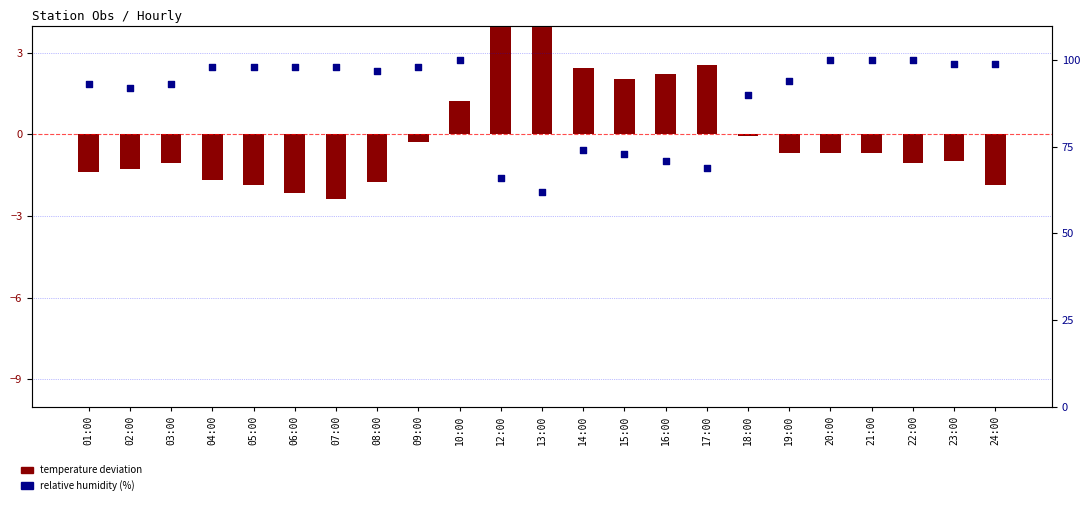

Which series has the largest total across all categories?

RH (%)